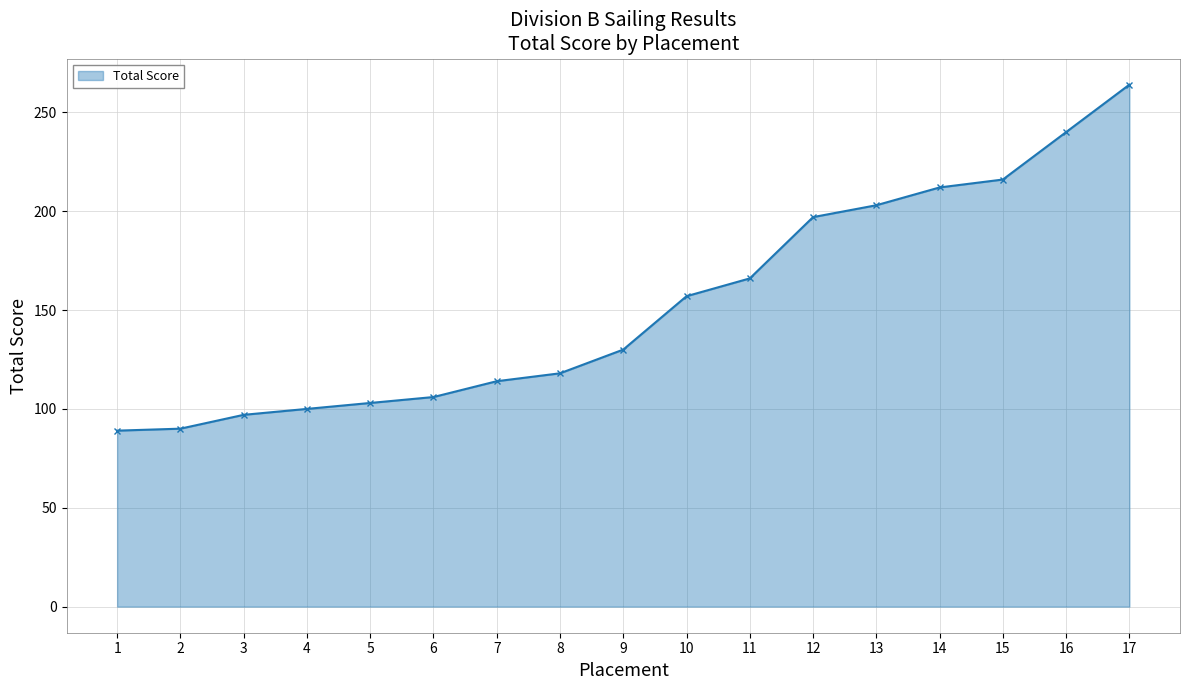

At which label is the value closest to 176?

11